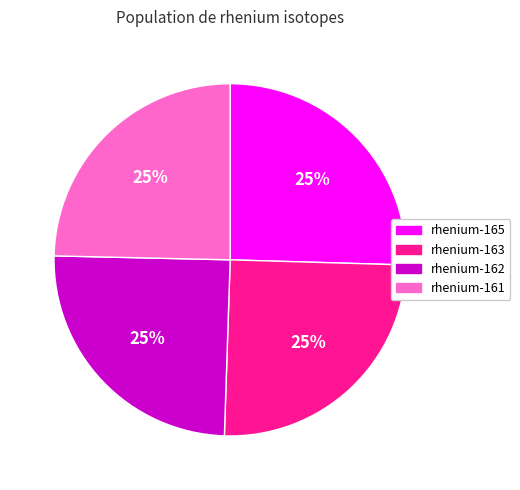

Is rhenium-162 the majority of the pie?

No